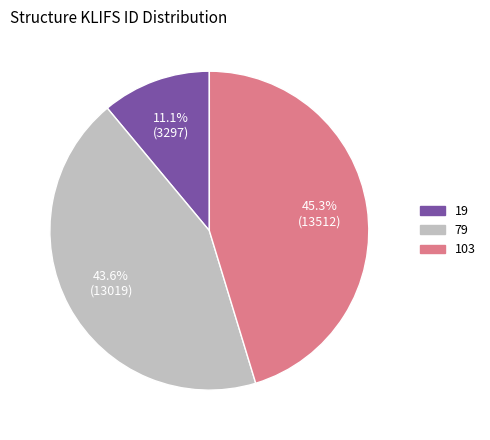

The 103 slice represents 56% of the pie. True or false?

False